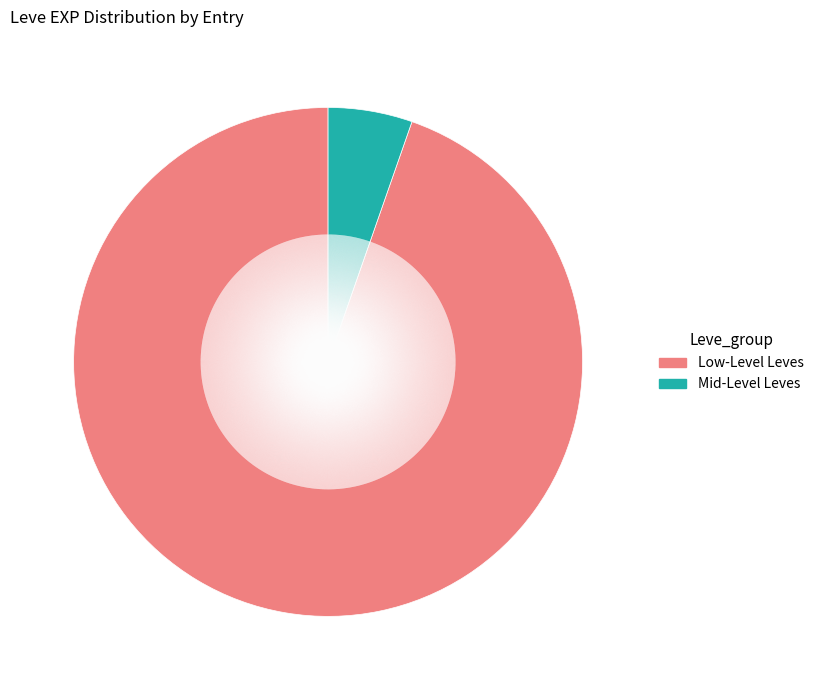

Does any single category account for the majority?

Yes